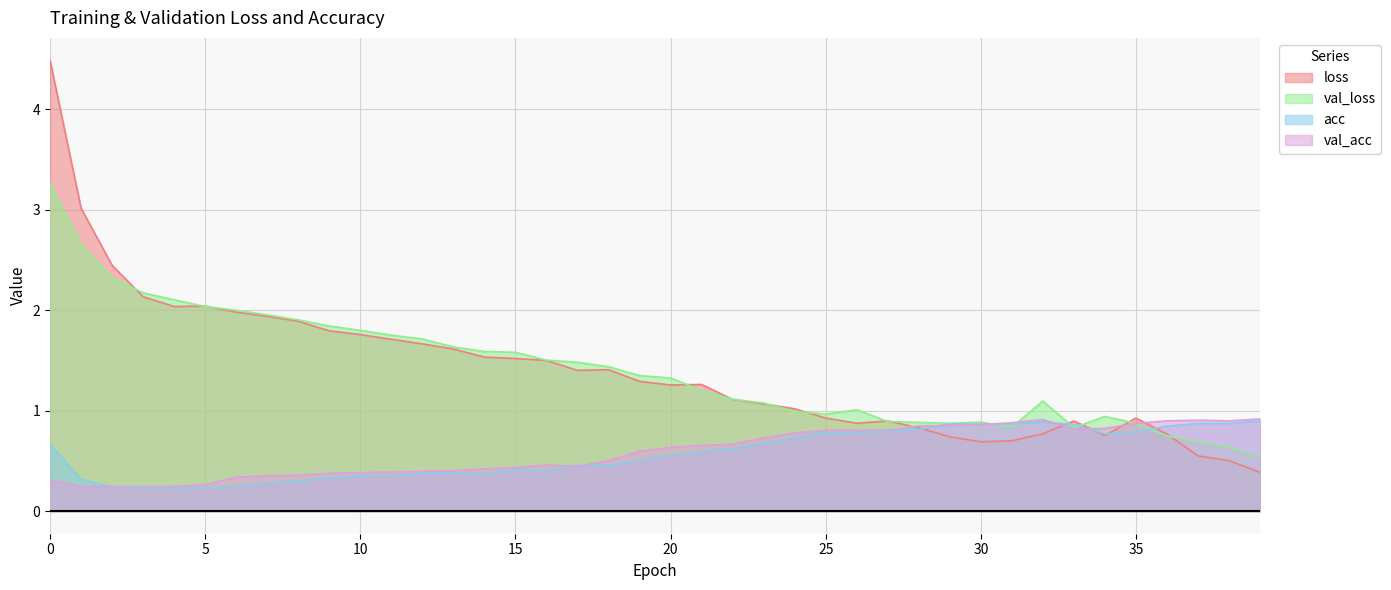

List the series in order of their peak value, highest first.

loss, val_loss, val_acc, acc